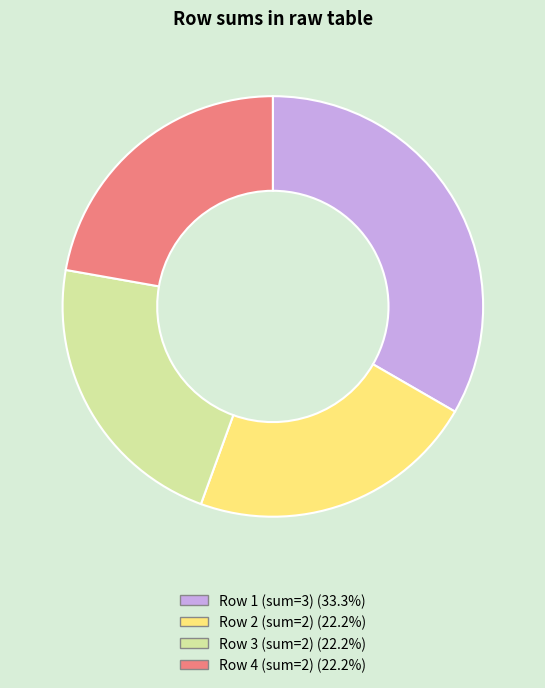

Is there any slice that represents more than half of the pie?

No